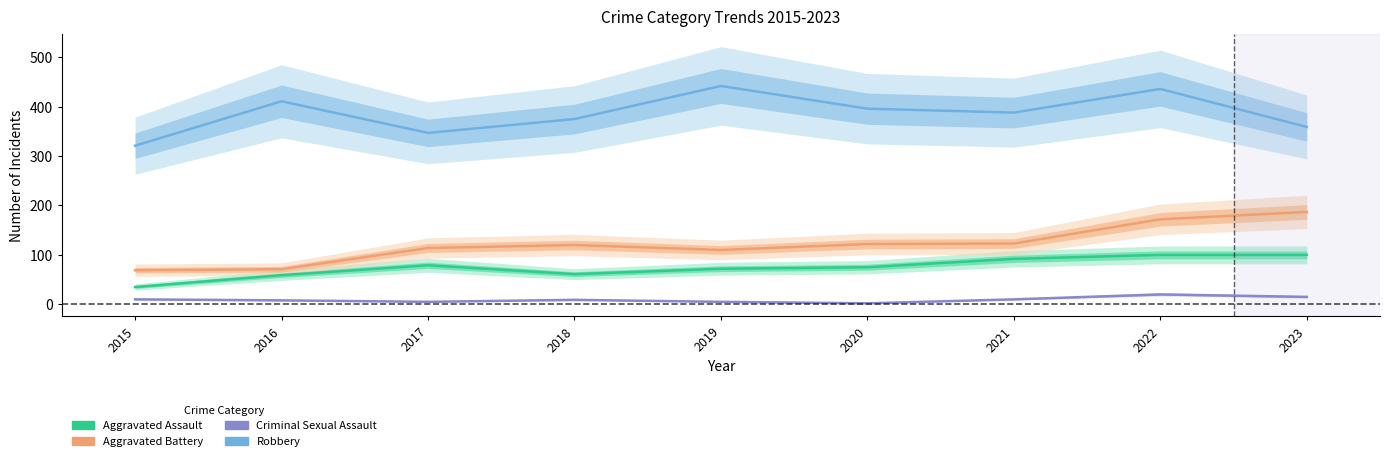

How many lines are shown in the chart?

4